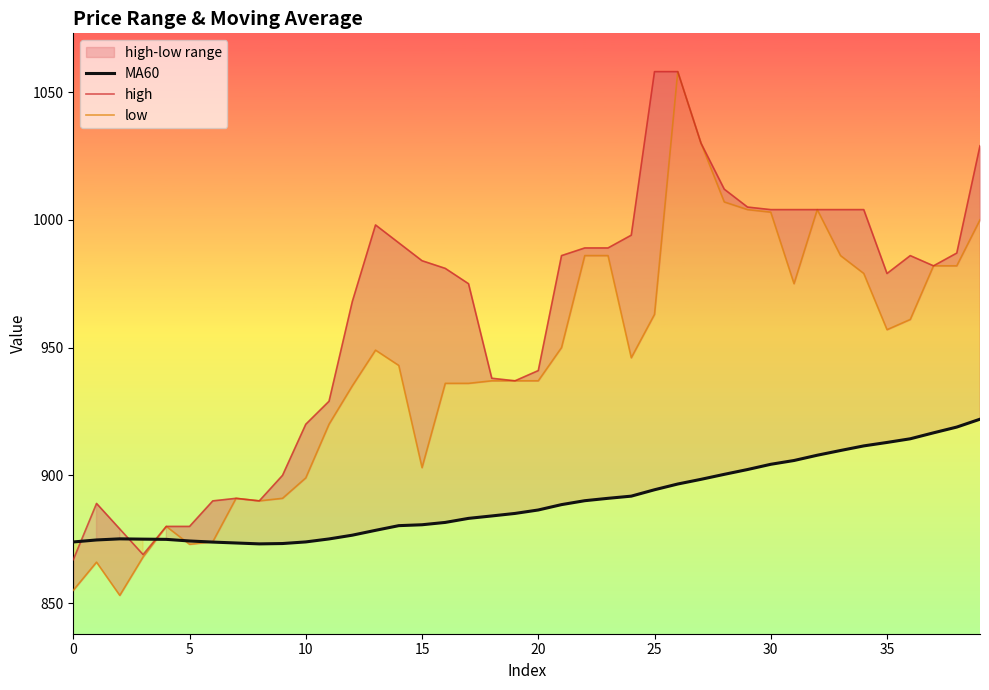

What value does the low series have at 25?

963.0